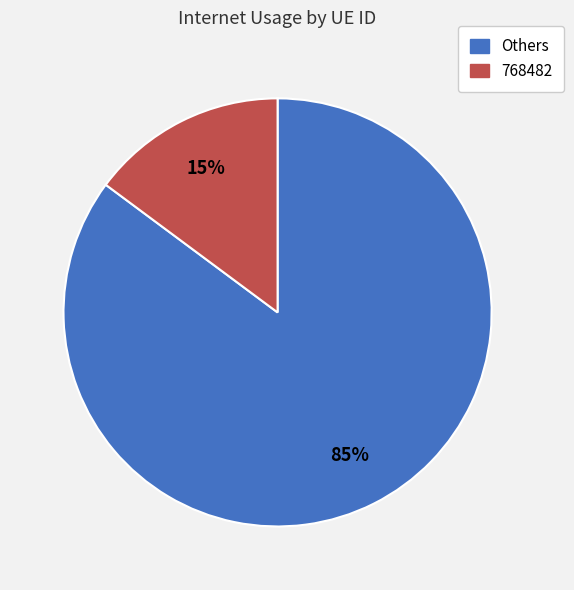

Is there a majority slice in this chart?

Yes